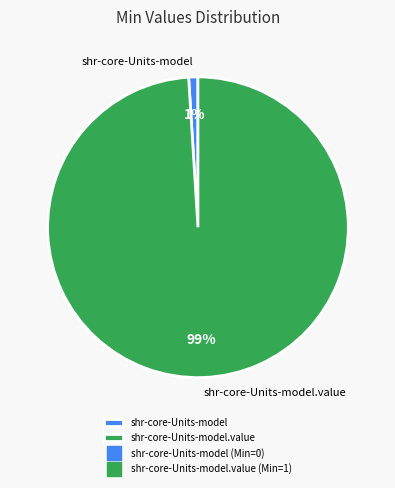

Which category has the biggest portion of the pie?

shr-core-Units-model.value